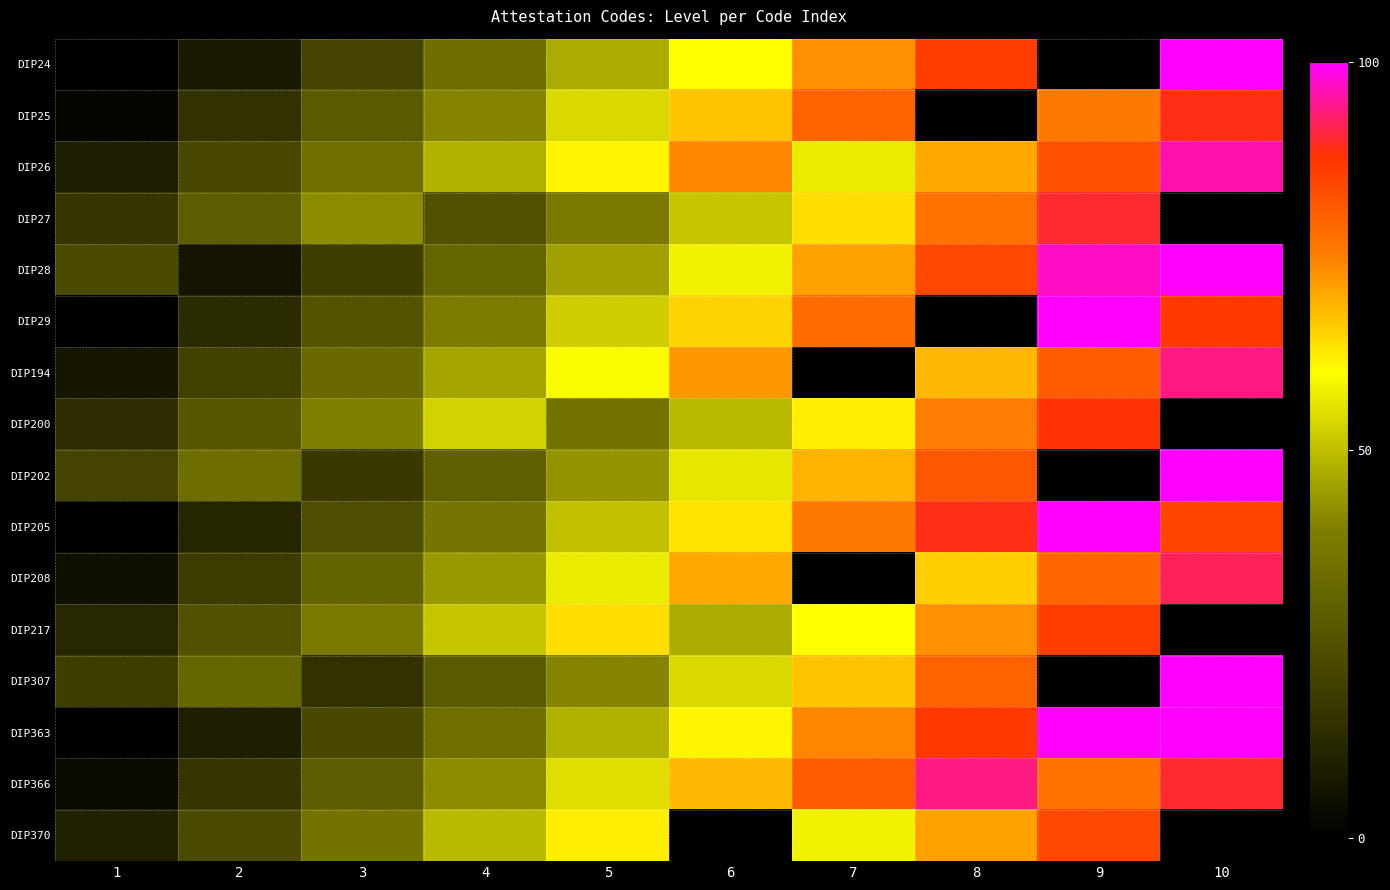

Rank the categories by DIP28 value from highest to lowest.

10, 9, 8, 7, 6, 5, 4, 1, 3, 2